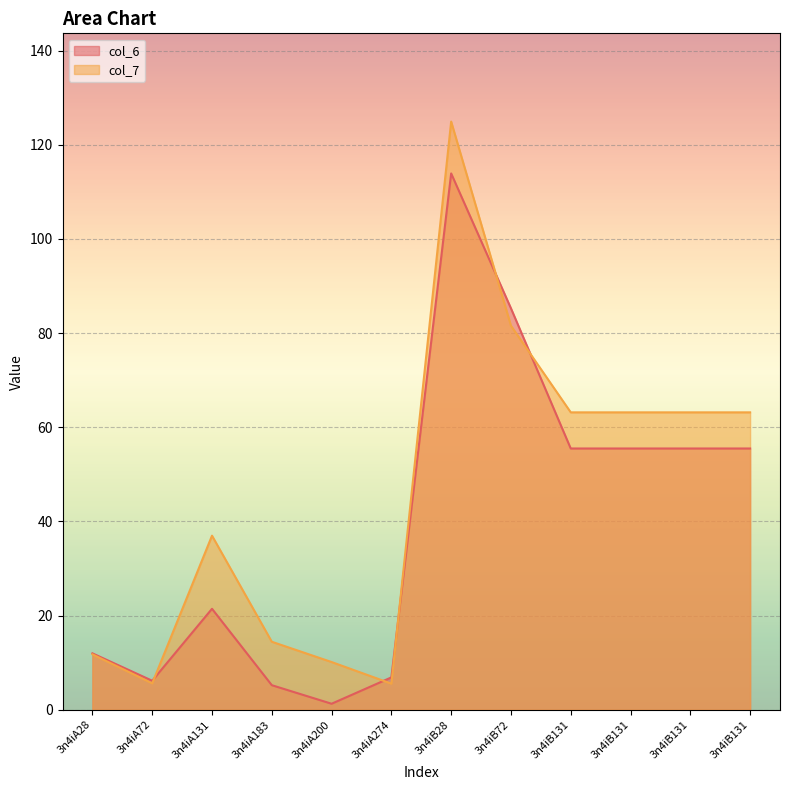

How many values in the col_6 series exceed 55?

6